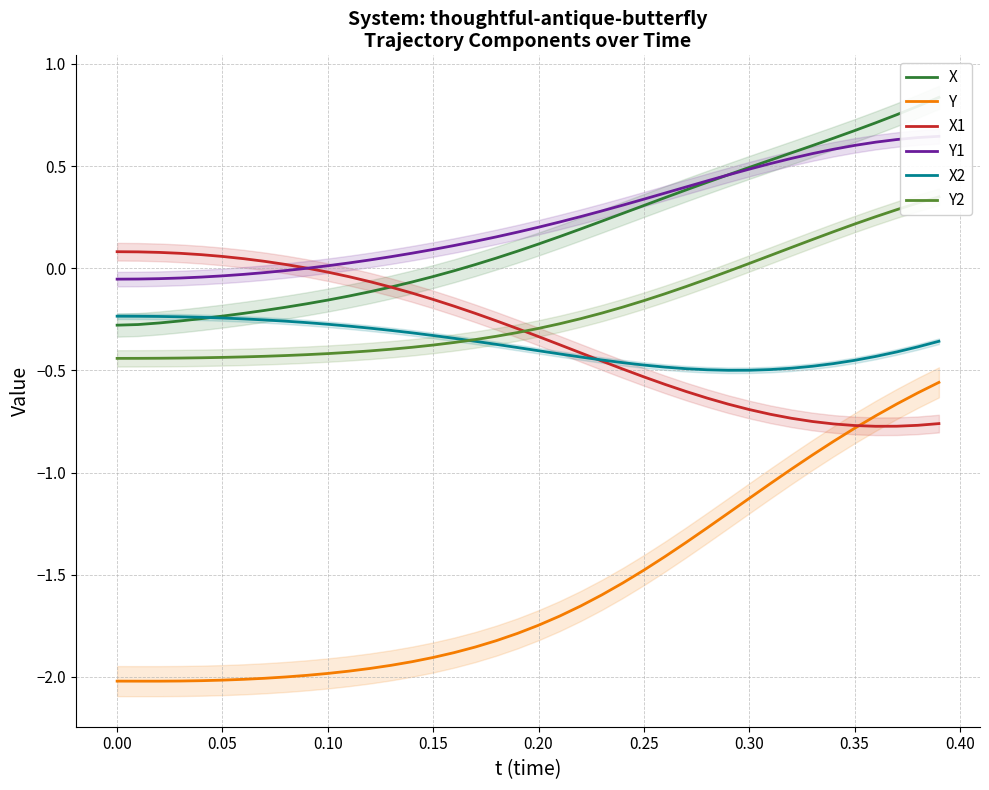

Is it true that X2 equals -0.1 at 0.10?

False